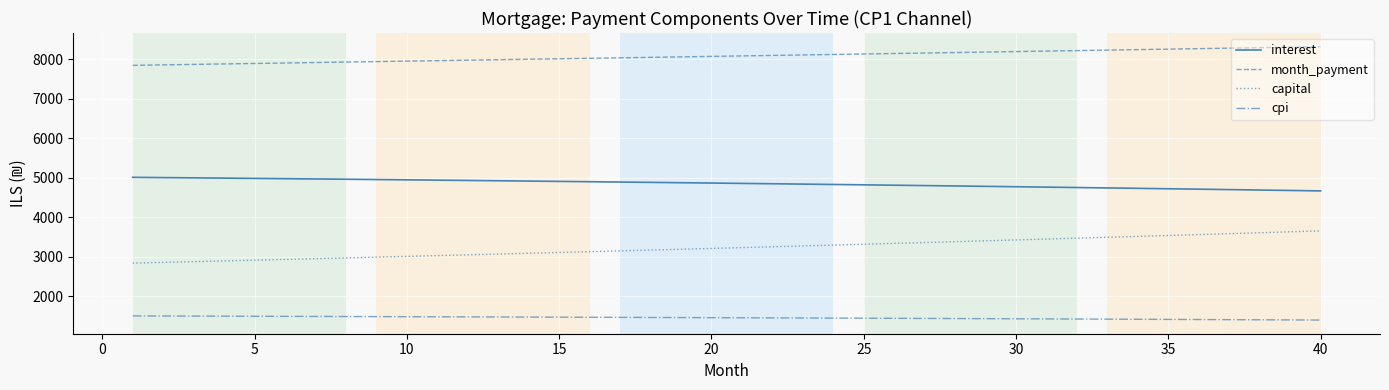

What is the minimum value shown in the chart?

1393.6